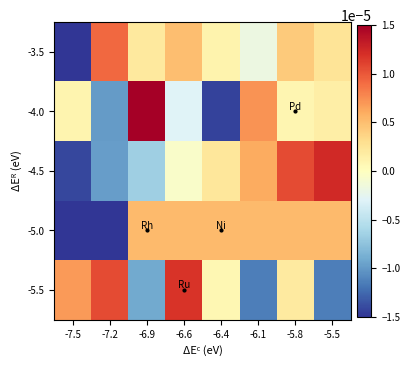

At which category is the sum across all series the highest?

-5.8